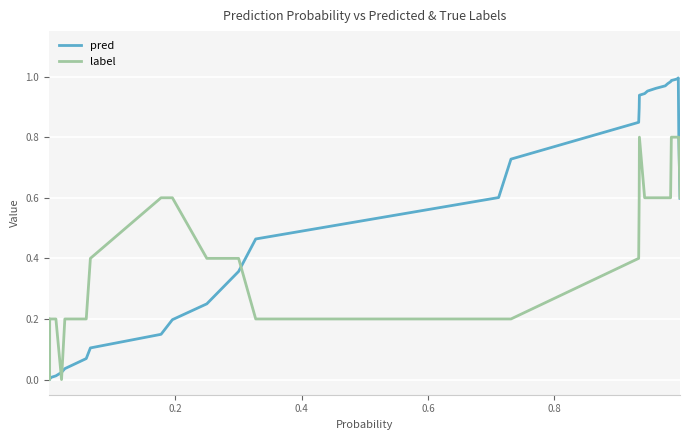

Which series has the widest spread of values?

pred